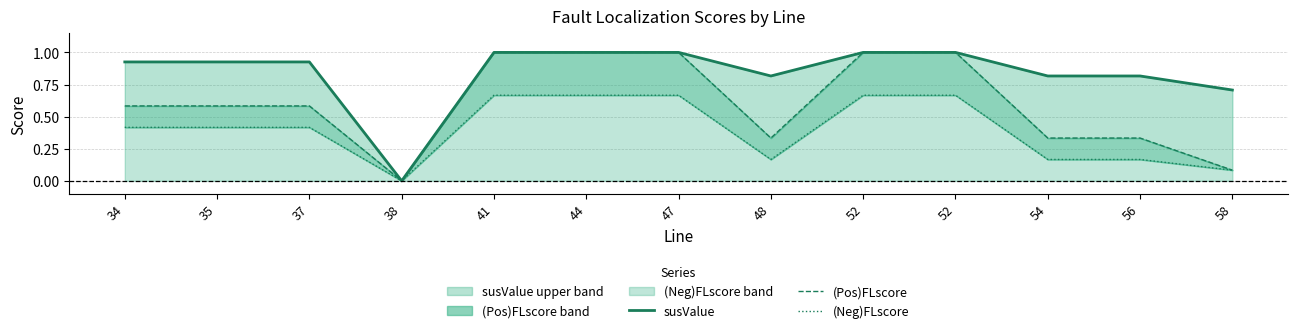

What are all the series names shown in the legend?

susValue, (Pos)FLscore, (Neg)FLscore